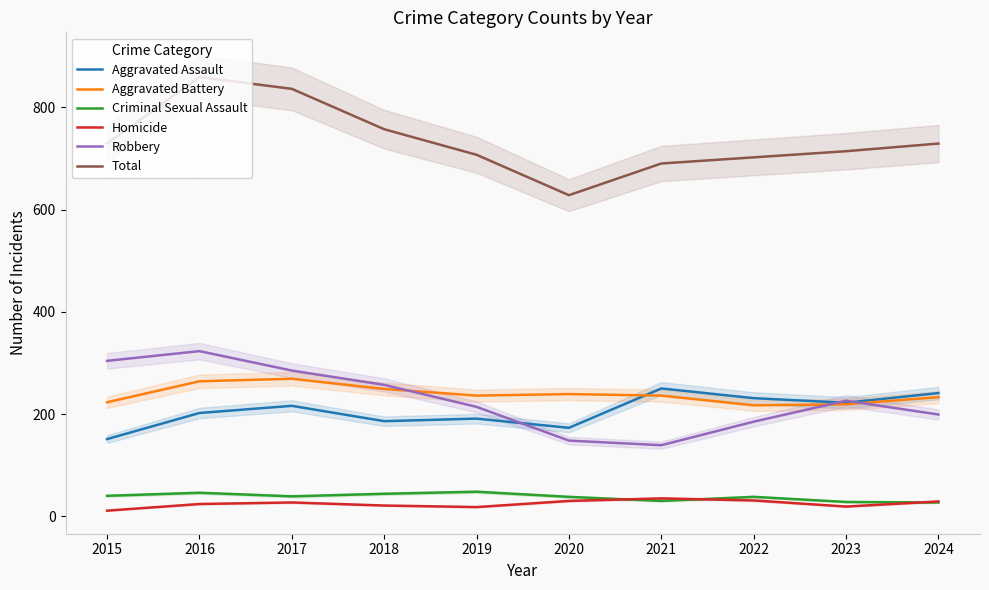

What is the difference between the highest and lowest values at 2016?

835